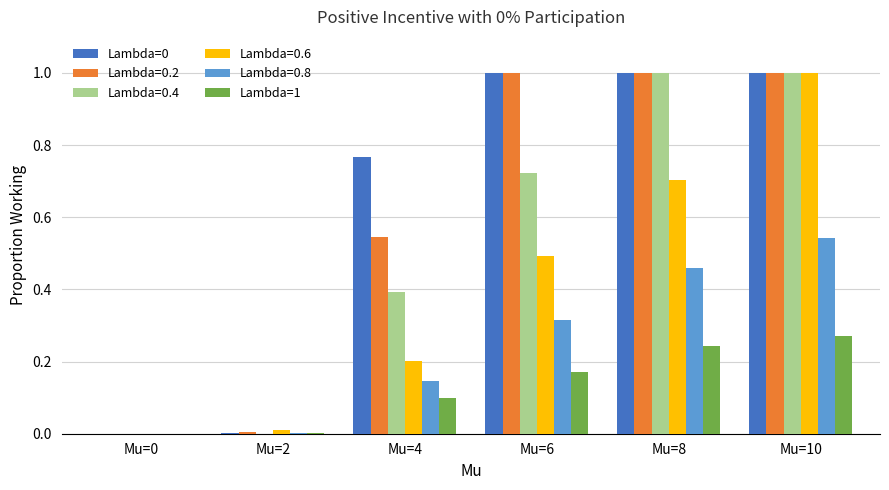

What is the greatest value displayed?

1.0